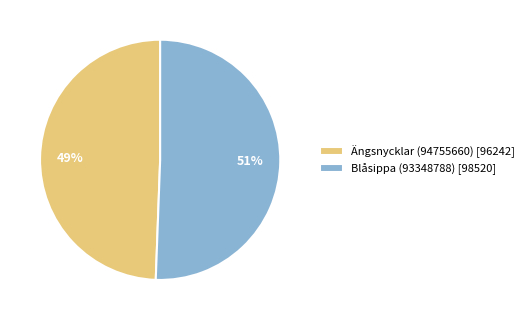

Count the number of slices in the pie.

2